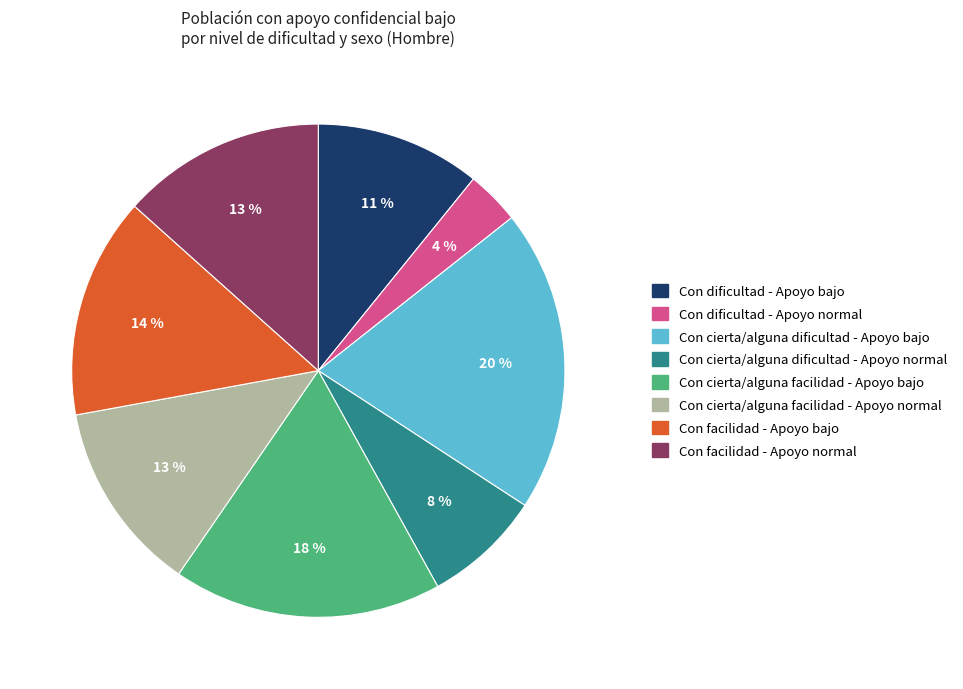

To the nearest percent, what is the difference between the largest and smallest slice percentages?

16%